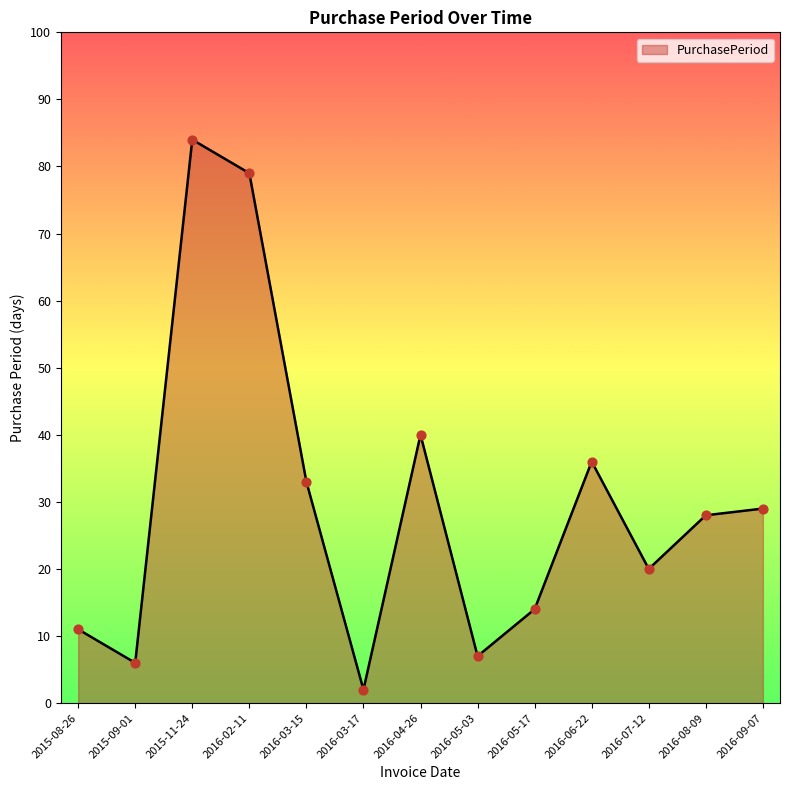

Approximately how many times larger is the value at 2015-09-01 compared to 2015-11-24?

0.1